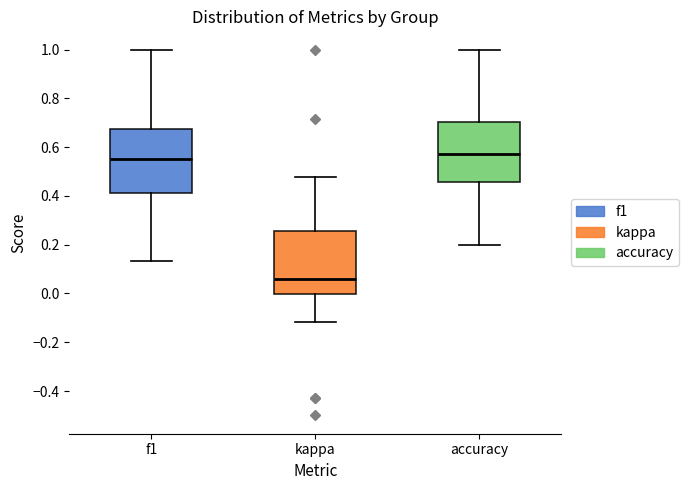

Which box has the lowest median line?

kappa